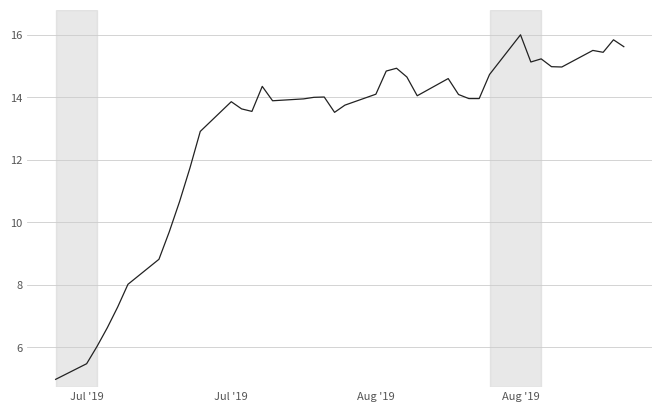

What is the smallest value displayed?

5.0